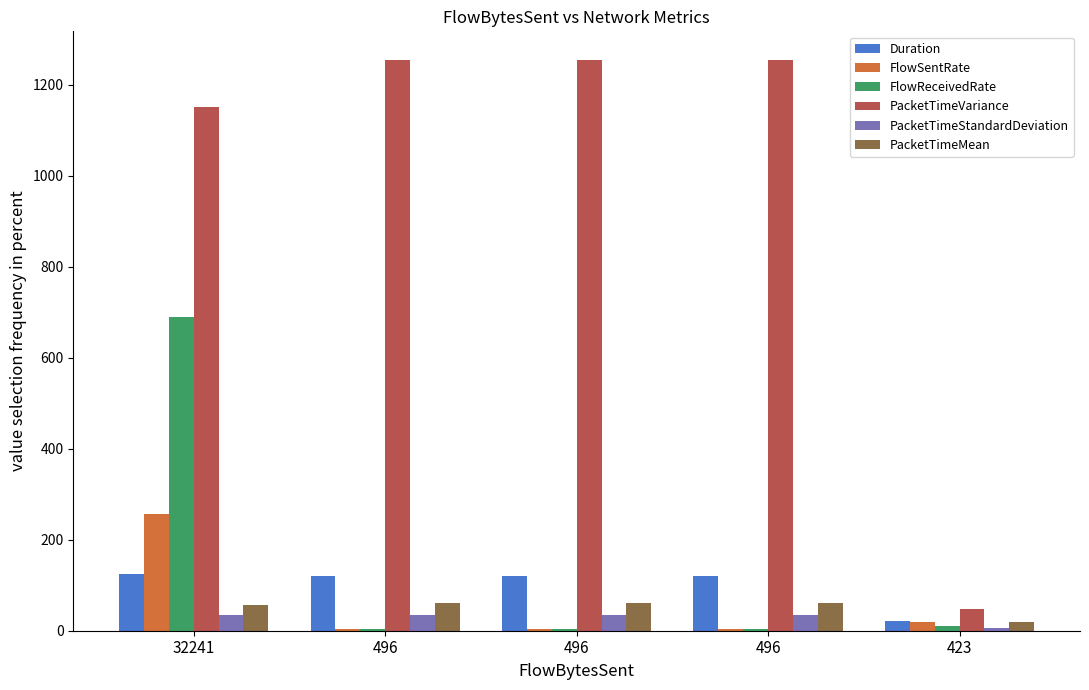

Count the number of data series in this chart.

6